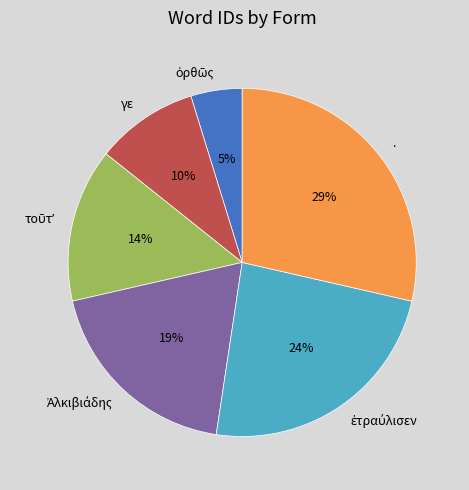

Does γε represent more than half of the total?

No